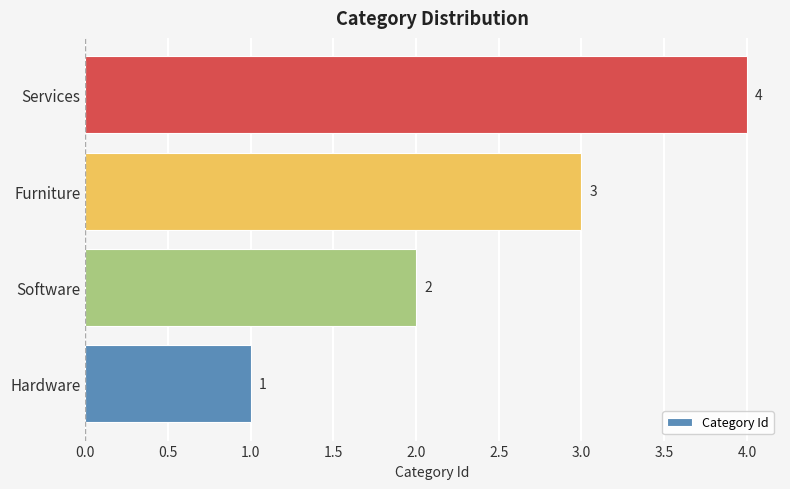

Which has a higher value, Software or Hardware?

Software